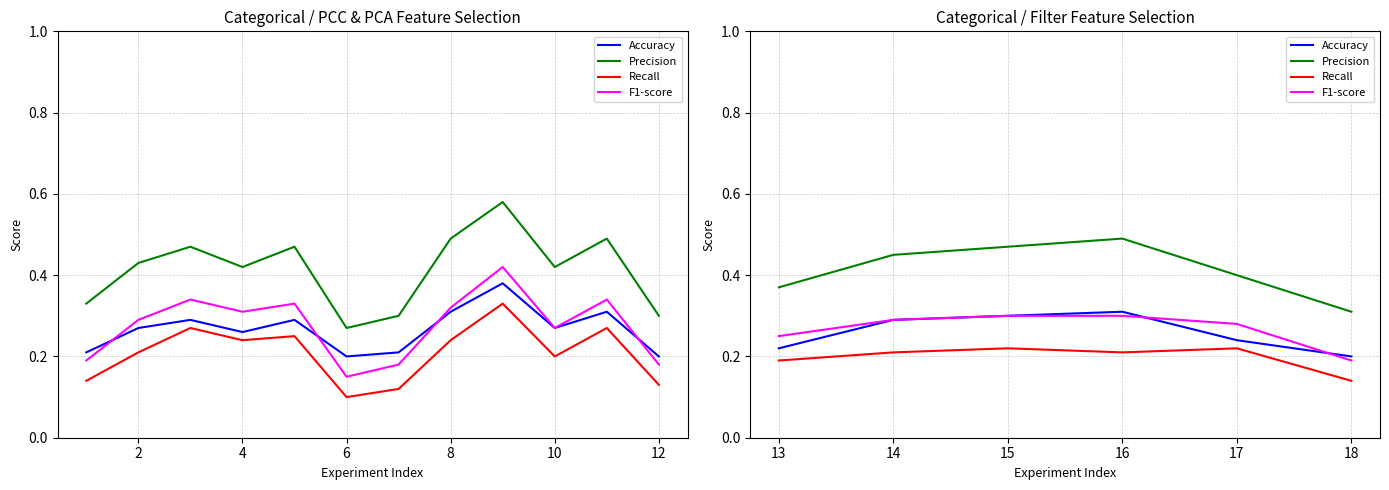

True or false: Precision has more than 0 points higher than both neighbors.

True